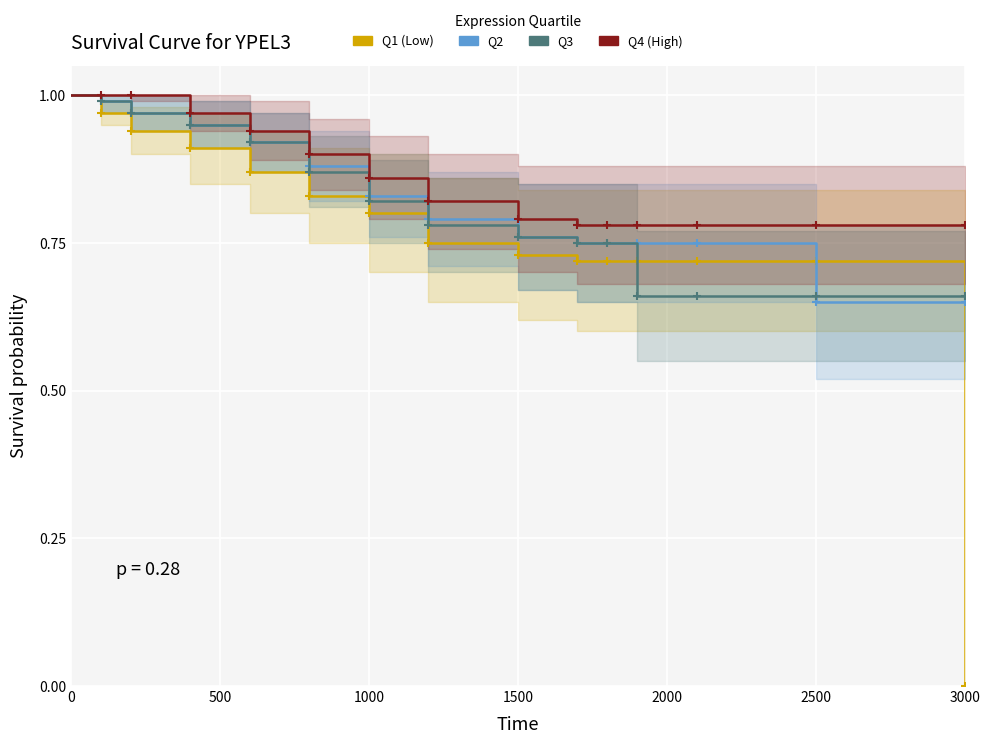

Reading left to right, list all the values displayed in this chart.

Q1 (Low): 1.0	1.0	0.9	0.9	0.9	0.8	0.8	0.8	0.7	0.7	0.7	0.7	0.7	0.7	0.0
Q2: 1.0	1.0	1.0	0.9	0.9	0.9	0.8	0.8	0.8	0.8	0.8	0.8	0.8	0.7	0.7
Q3: 1.0	1.0	1.0	0.9	0.9	0.9	0.8	0.8	0.8	0.8	0.8	0.7	0.7	0.7	0.7
Q4 (High): 1.0	1.0	1.0	1.0	0.9	0.9	0.9	0.8	0.8	0.8	0.8	0.8	0.8	0.8	0.8